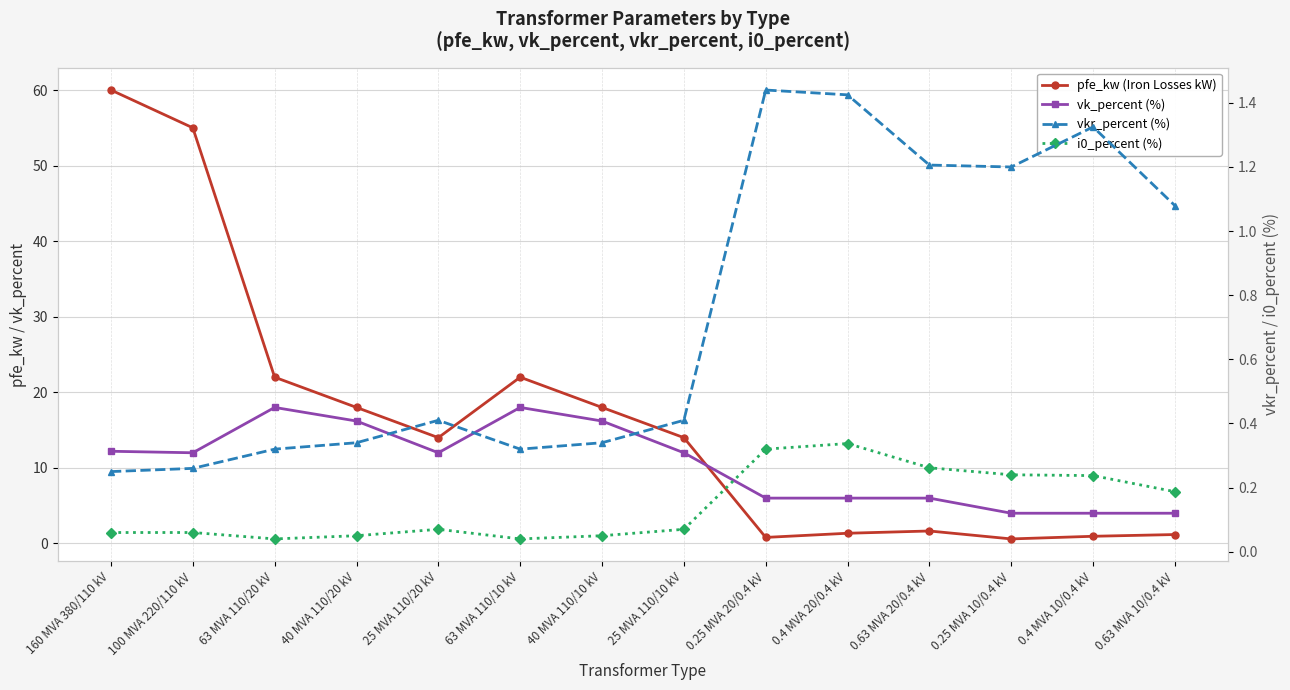

True or false: pfe_kw (Iron Losses kW) has a value of 27.9 at 40 MVA 110/20 kV.

False